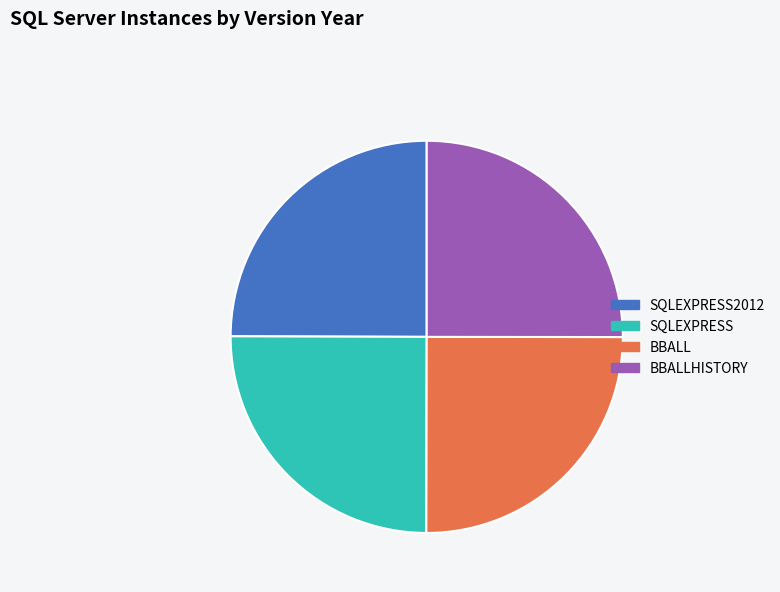

The BBALL slice represents 12% of the pie. True or false?

False